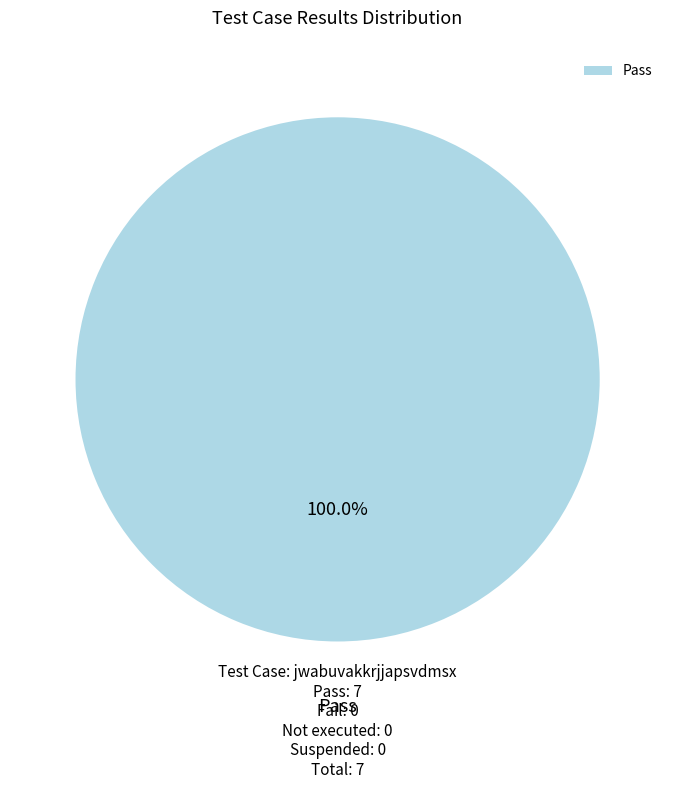

Rank the categories by value from highest to lowest.

Pass